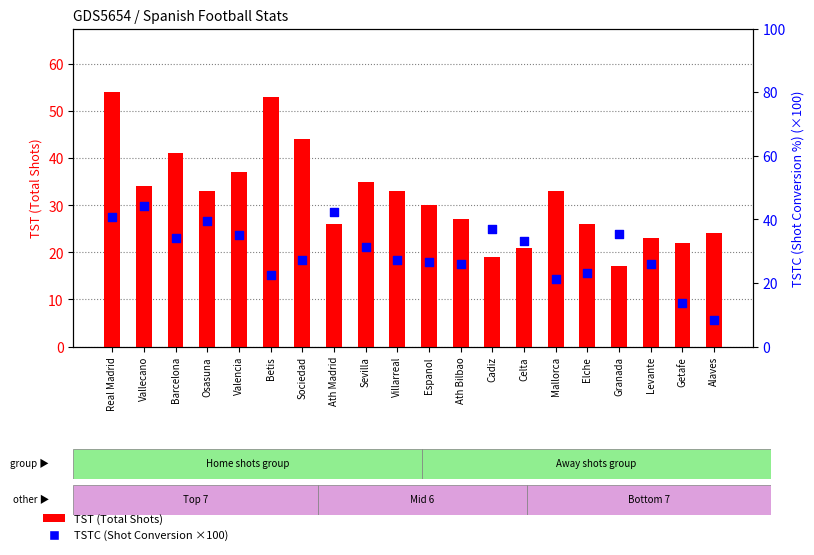

Which series contains the lowest Y value?

TSTC % (x100)